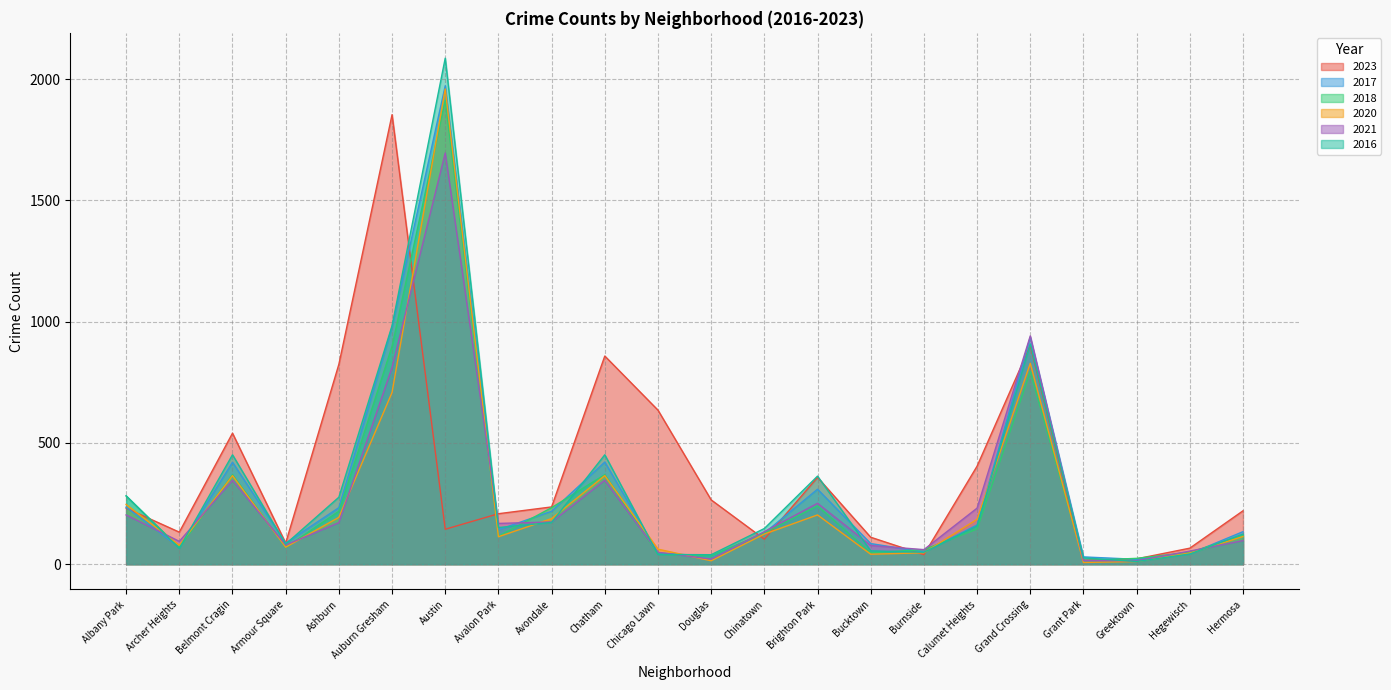

Does the chart display data point markers on the line(s)?

No